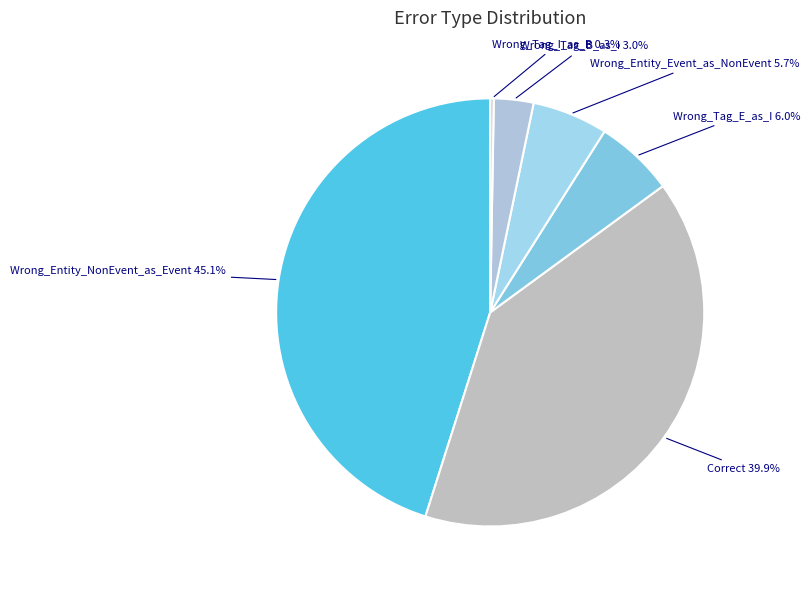

Rank the categories by value from lowest to highest.

Wrong_Tag_I_as_B, Wrong_Tag_B_as_I, Wrong_Entity_Event_as_NonEvent, Wrong_Tag_E_as_I, Correct, Wrong_Entity_NonEvent_as_Event